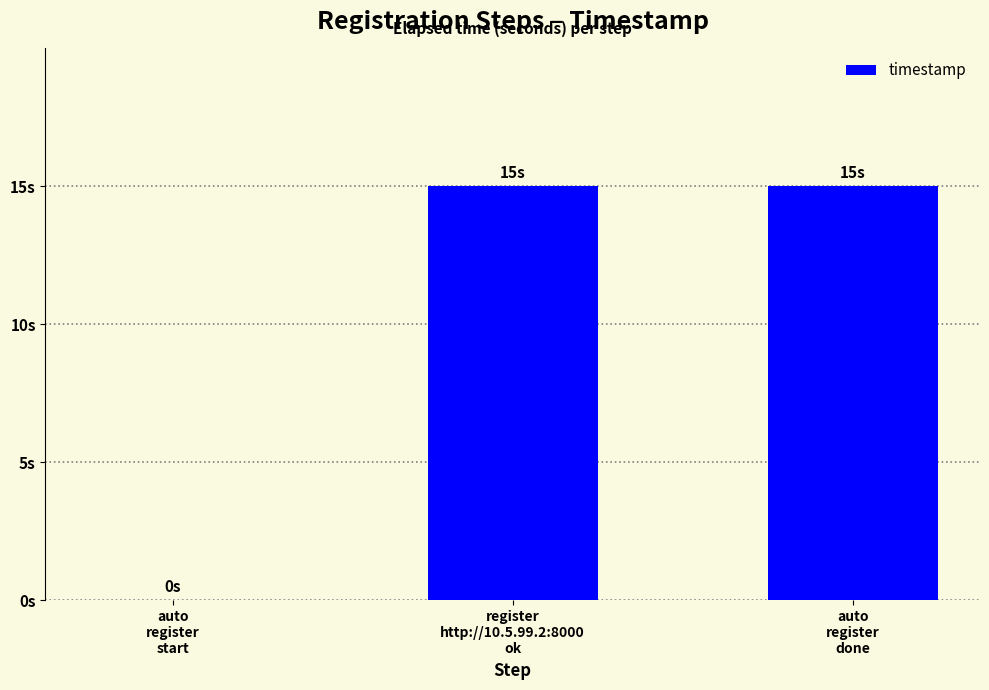

Are the bars horizontal?

No